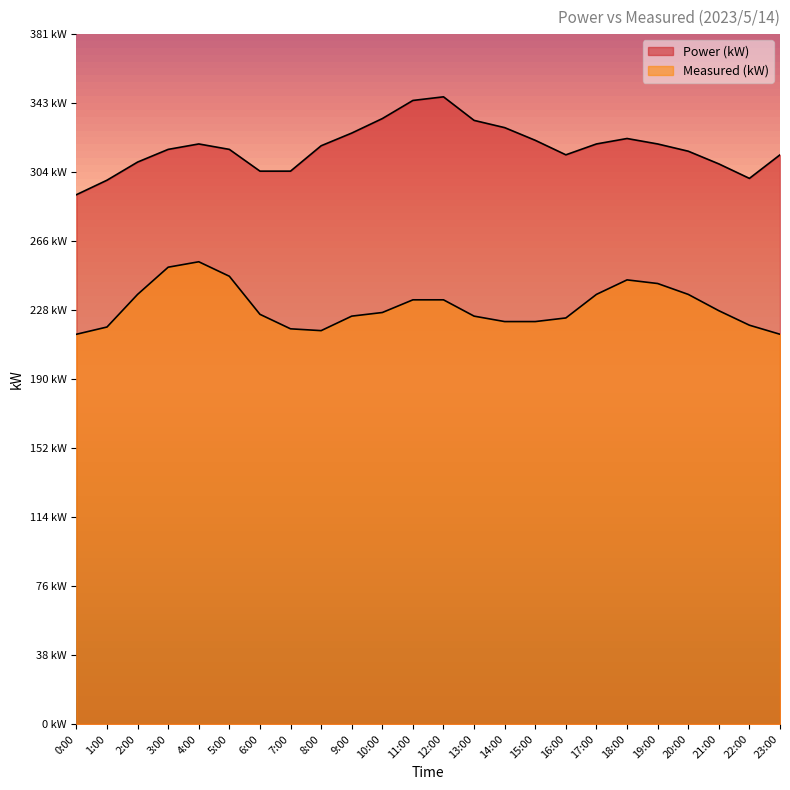

What is the highest value of the Measured (kW) series?

255